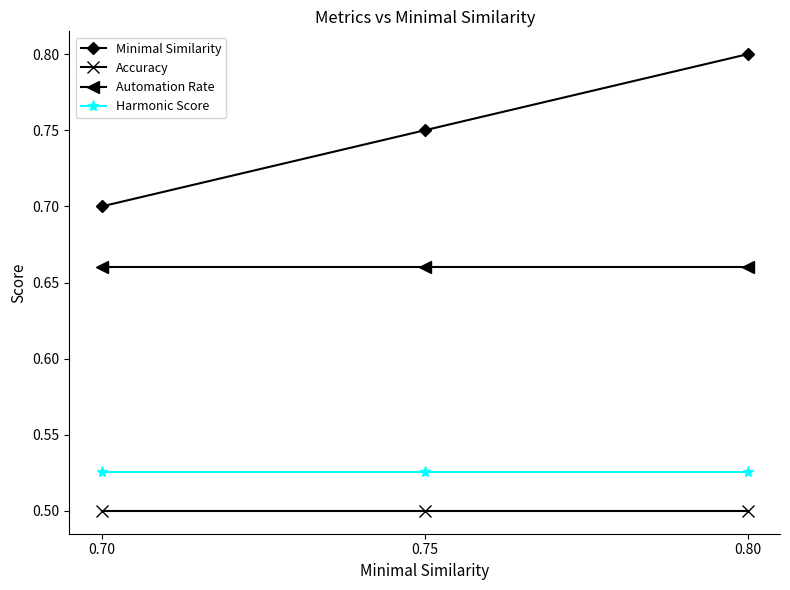

Rank the series at 0.70 from lowest to highest value.

Accuracy, Harmonic Score, Automation Rate, Minimal Similarity